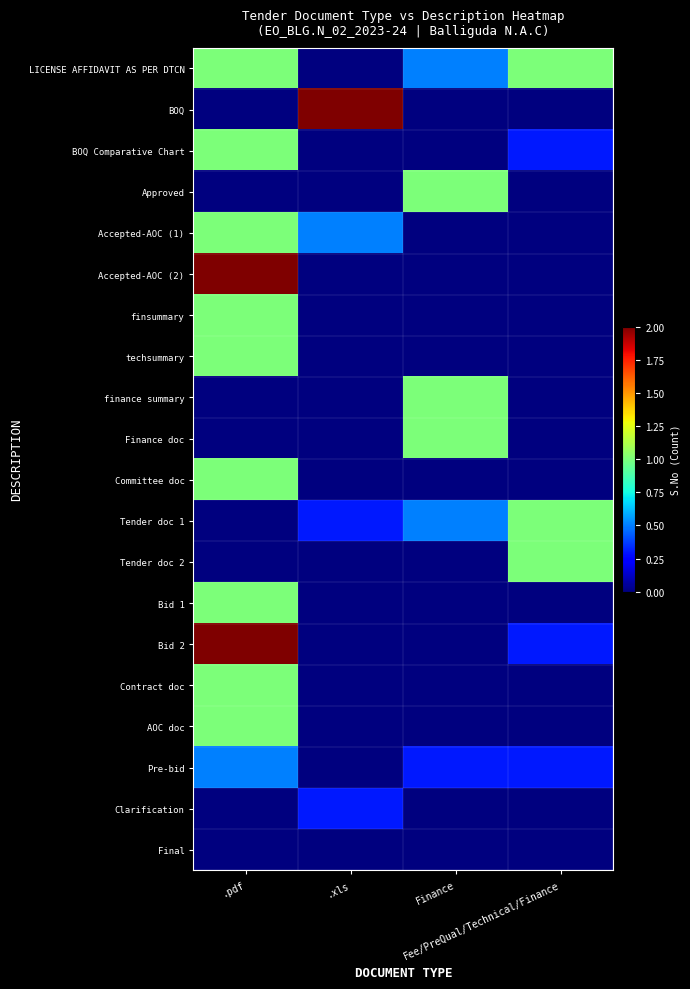

Which label corresponds to the largest value in the chart?

.xls